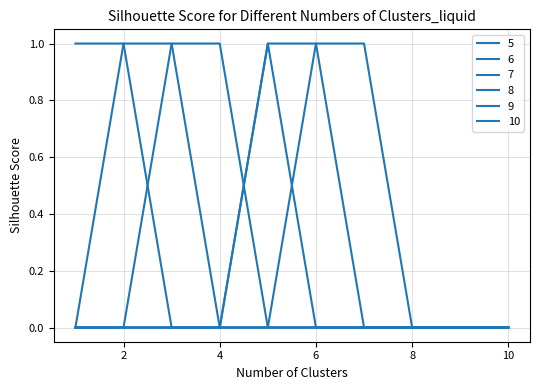

Is this an area chart (filled region under the line)?

No